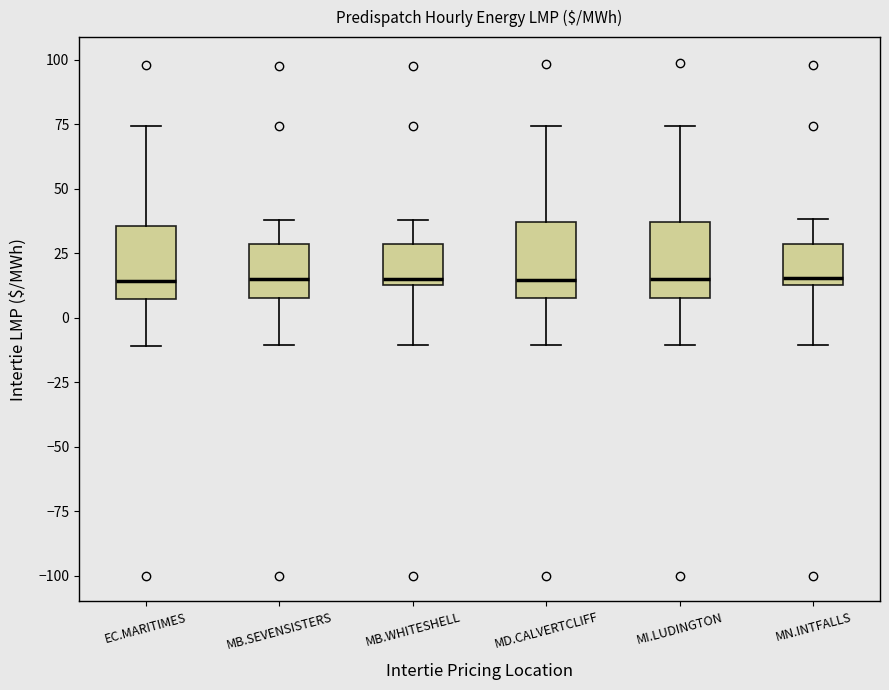

Reading left to right, transcribe this box plot: for each box, give where its median line is, the range the box spans, and where its two whiskers end, as read against the y-axis. The values are not printed on the chart, so give them approximately, as read against the axis.

EC.MARITIMES: median 15, box 5 to 35, whiskers -10 to 75
MB.SEVENSISTERS: median 15, box 10 to 30, whiskers -10 to 40
MB.WHITESHELL: median 15 (just above the box's lower edge), box 15 to 30, whiskers -10 to 40
MD.CALVERTCLIFF: median 15, box 10 to 35, whiskers -10 to 75
MI.LUDINGTON: median 15, box 10 to 35, whiskers -10 to 75
MN.INTFALLS: median 15 (just above the box's lower edge), box 15 to 30, whiskers -10 to 40